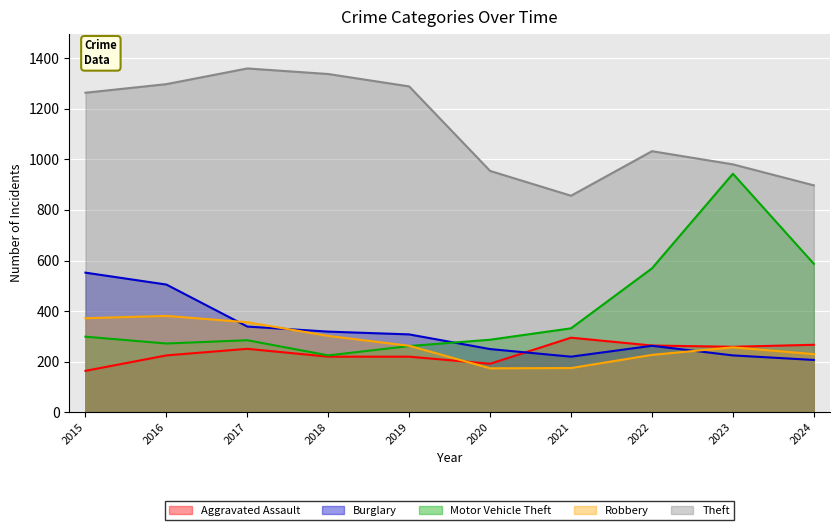

The value of Aggravated Assault at 2015 is 214. True or false?

False